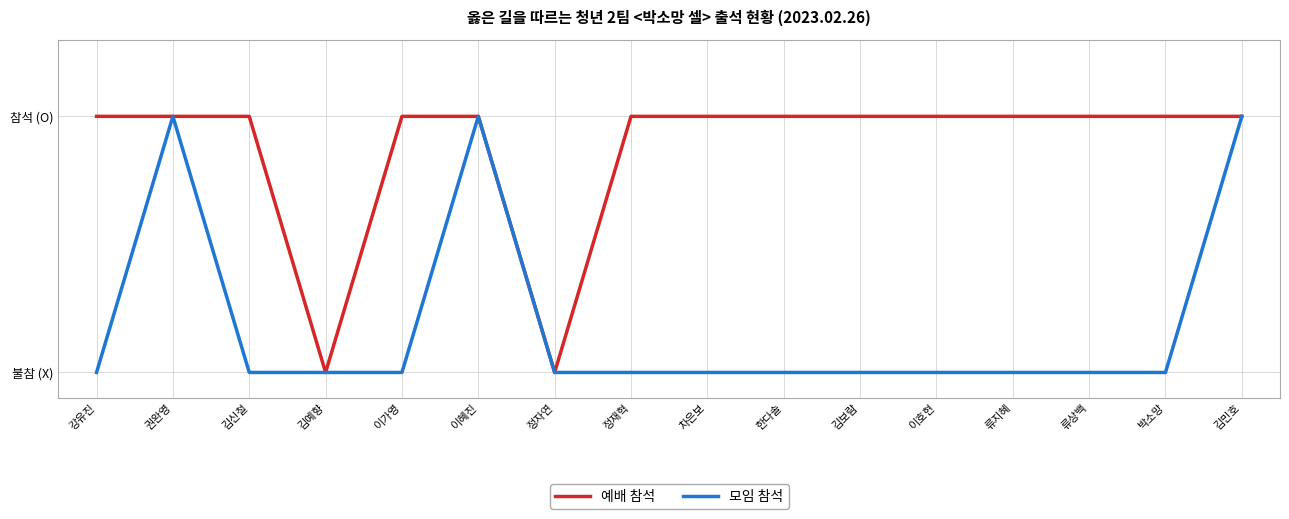

Between 류지혜 and 김민호, which is larger?

류지혜